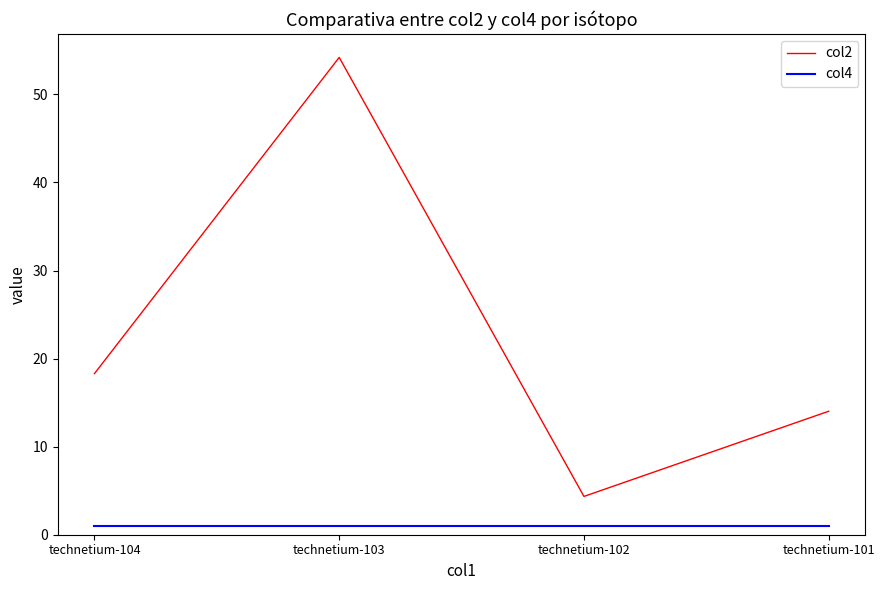

At which label does col2 first exceed 18?

technetium-104